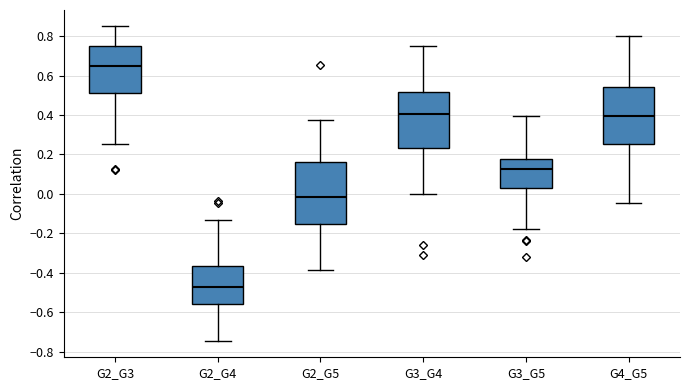

Reading left to right, transcribe this box plot: for each box, give where its median line is, the range the box spans, and where its two whiskers end, as read against the y-axis. The values are not printed on the chart, so give them approximately, as read against the axis.

G2_G3: median 0.64, box 0.52 to 0.74, whiskers 0.26 to 0.86
G2_G4: median -0.48, box -0.56 to -0.36, whiskers -0.74 to -0.14
G2_G5: median -0.02, box -0.16 to 0.16, whiskers -0.38 to 0.38
G3_G4: median 0.40, box 0.24 to 0.52, whiskers 0.00 to 0.74
G3_G5: median 0.12, box 0.02 to 0.18, whiskers -0.18 to 0.40
G4_G5: median 0.40, box 0.26 to 0.54, whiskers -0.04 to 0.80